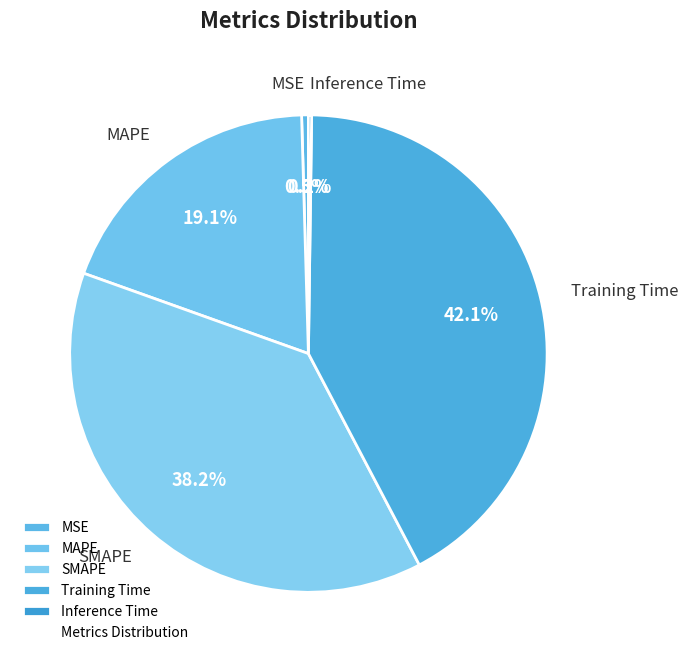

What is the largest slice in the pie chart?

Training Time